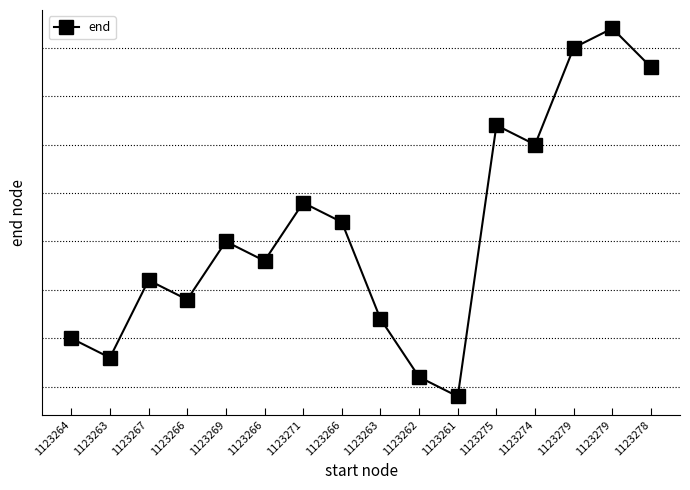

Between 1123264 and 1123261, which is larger?

1123264